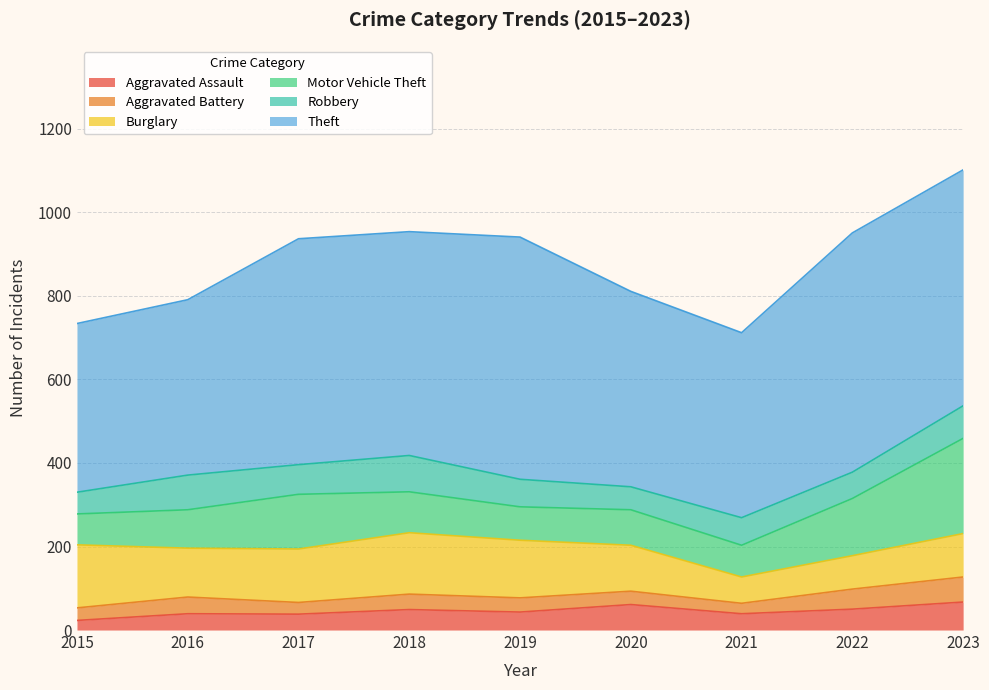

At which label does Aggravated Assault reach its minimum?

2015